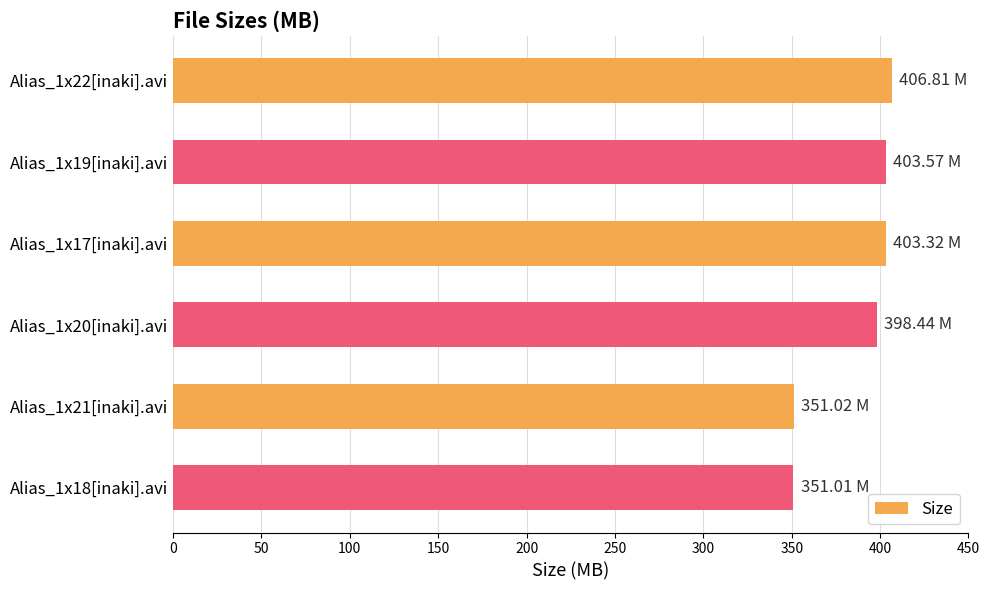

Which has a higher value, Alias_1x21[inaki].avi or Alias_1x20[inaki].avi?

Alias_1x20[inaki].avi